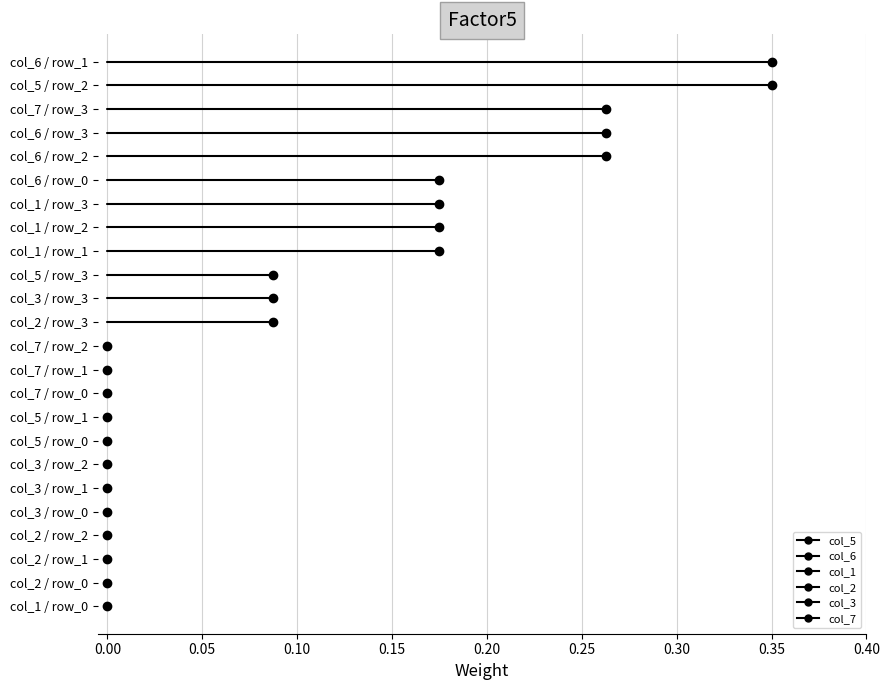

Is the value of col_7 / row_3 at −0.05 greater than the value of col_6 / row_2 at −0.05?

No